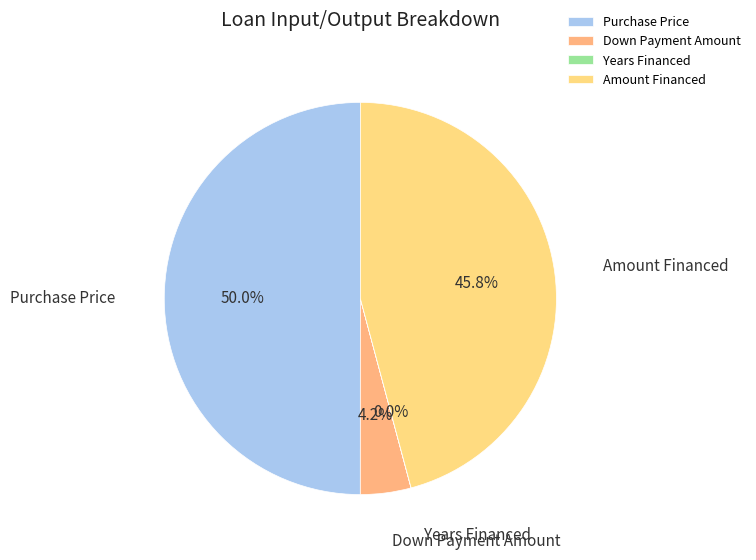

What percentage do Amount Financed and Down Payment Amount together represent?

50.0%